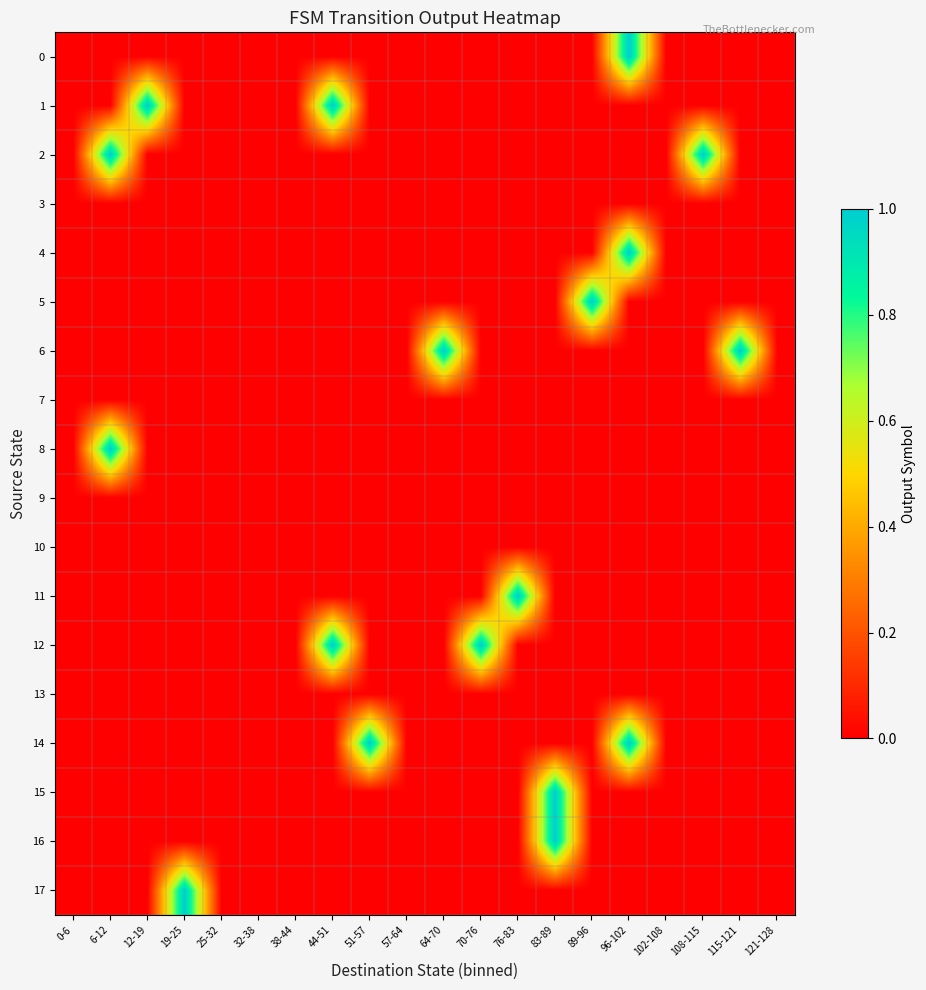

Reading left to right, what are all the values shown in this chart?

0: 0-6=0	6-12=0	12-19=0	19-25=0	25-32=0	32-38=0	38-44=0	44-51=0	51-57=0	57-64=0	64-70=0	70-76=0	76-83=0	83-89=0	89-96=0	96-102=1	102-108=0	108-115=0	115-121=0	121-128=0
1: 0-6=0	6-12=0	12-19=1	19-25=0	25-32=0	32-38=0	38-44=0	44-51=1	51-57=0	57-64=0	64-70=0	70-76=0	76-83=0	83-89=0	89-96=0	96-102=0	102-108=0	108-115=0	115-121=0	121-128=0
2: 0-6=0	6-12=1	12-19=0	19-25=0	25-32=0	32-38=0	38-44=0	44-51=0	51-57=0	57-64=0	64-70=0	70-76=0	76-83=0	83-89=0	89-96=0	96-102=0	102-108=0	108-115=1	115-121=0	121-128=0
3: 0-6=0	6-12=0	12-19=0	19-25=0	25-32=0	32-38=0	38-44=0	44-51=0	51-57=0	57-64=0	64-70=0	70-76=0	76-83=0	83-89=0	89-96=0	96-102=0	102-108=0	108-115=0	115-121=0	121-128=0
4: 0-6=0	6-12=0	12-19=0	19-25=0	25-32=0	32-38=0	38-44=0	44-51=0	51-57=0	57-64=0	64-70=0	70-76=0	76-83=0	83-89=0	89-96=0	96-102=1	102-108=0	108-115=0	115-121=0	121-128=0
5: 0-6=0	6-12=0	12-19=0	19-25=0	25-32=0	32-38=0	38-44=0	44-51=0	51-57=0	57-64=0	64-70=0	70-76=0	76-83=0	83-89=0	89-96=1	96-102=0	102-108=0	108-115=0	115-121=0	121-128=0
6: 0-6=0	6-12=0	12-19=0	19-25=0	25-32=0	32-38=0	38-44=0	44-51=0	51-57=0	57-64=0	64-70=1	70-76=0	76-83=0	83-89=0	89-96=0	96-102=0	102-108=0	108-115=0	115-121=1	121-128=0
7: 0-6=0	6-12=0	12-19=0	19-25=0	25-32=0	32-38=0	38-44=0	44-51=0	51-57=0	57-64=0	64-70=0	70-76=0	76-83=0	83-89=0	89-96=0	96-102=0	102-108=0	108-115=0	115-121=0	121-128=0
8: 0-6=0	6-12=1	12-19=0	19-25=0	25-32=0	32-38=0	38-44=0	44-51=0	51-57=0	57-64=0	64-70=0	70-76=0	76-83=0	83-89=0	89-96=0	96-102=0	102-108=0	108-115=0	115-121=0	121-128=0
9: 0-6=0	6-12=0	12-19=0	19-25=0	25-32=0	32-38=0	38-44=0	44-51=0	51-57=0	57-64=0	64-70=0	70-76=0	76-83=0	83-89=0	89-96=0	96-102=0	102-108=0	108-115=0	115-121=0	121-128=0
10: 0-6=0	6-12=0	12-19=0	19-25=0	25-32=0	32-38=0	38-44=0	44-51=0	51-57=0	57-64=0	64-70=0	70-76=0	76-83=0	83-89=0	89-96=0	96-102=0	102-108=0	108-115=0	115-121=0	121-128=0
11: 0-6=0	6-12=0	12-19=0	19-25=0	25-32=0	32-38=0	38-44=0	44-51=0	51-57=0	57-64=0	64-70=0	70-76=0	76-83=1	83-89=0	89-96=0	96-102=0	102-108=0	108-115=0	115-121=0	121-128=0
12: 0-6=0	6-12=0	12-19=0	19-25=0	25-32=0	32-38=0	38-44=0	44-51=1	51-57=0	57-64=0	64-70=0	70-76=1	76-83=0	83-89=0	89-96=0	96-102=0	102-108=0	108-115=0	115-121=0	121-128=0
13: 0-6=0	6-12=0	12-19=0	19-25=0	25-32=0	32-38=0	38-44=0	44-51=0	51-57=0	57-64=0	64-70=0	70-76=0	76-83=0	83-89=0	89-96=0	96-102=0	102-108=0	108-115=0	115-121=0	121-128=0
14: 0-6=0	6-12=0	12-19=0	19-25=0	25-32=0	32-38=0	38-44=0	44-51=0	51-57=1	57-64=0	64-70=0	70-76=0	76-83=0	83-89=0	89-96=0	96-102=1	102-108=0	108-115=0	115-121=0	121-128=0
15: 0-6=0	6-12=0	12-19=0	19-25=0	25-32=0	32-38=0	38-44=0	44-51=0	51-57=0	57-64=0	64-70=0	70-76=0	76-83=0	83-89=1	89-96=0	96-102=0	102-108=0	108-115=0	115-121=0	121-128=0
16: 0-6=0	6-12=0	12-19=0	19-25=0	25-32=0	32-38=0	38-44=0	44-51=0	51-57=0	57-64=0	64-70=0	70-76=0	76-83=0	83-89=1	89-96=0	96-102=0	102-108=0	108-115=0	115-121=0	121-128=0
17: 0-6=0	6-12=0	12-19=0	19-25=1	25-32=0	32-38=0	38-44=0	44-51=0	51-57=0	57-64=0	64-70=0	70-76=0	76-83=0	83-89=0	89-96=0	96-102=0	102-108=0	108-115=0	115-121=0	121-128=0